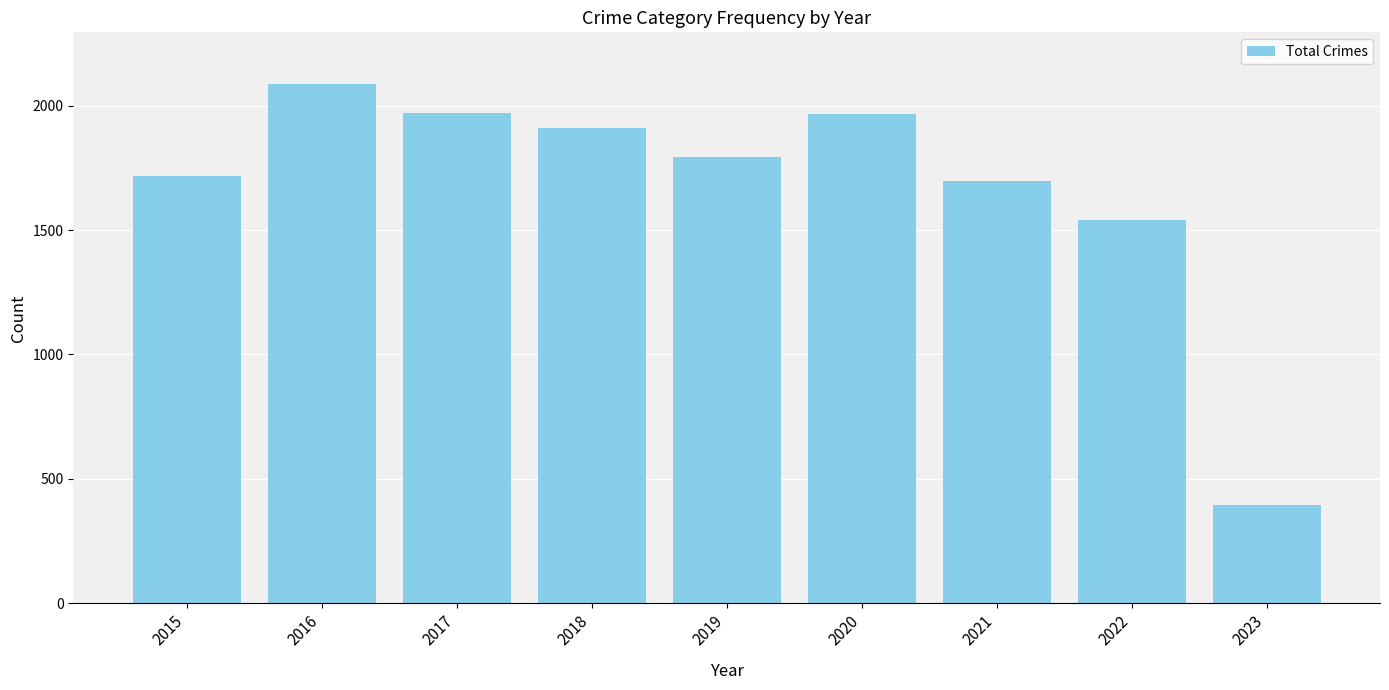

What is the ratio of the value at 2019 to the value at 2017?

0.9